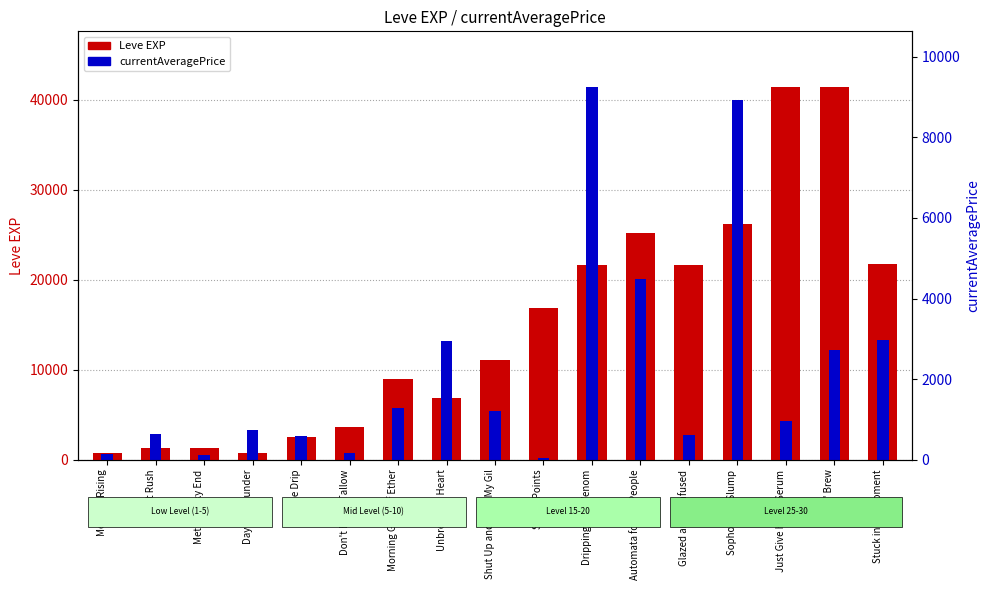

What is the difference between the Leve EXP values at Riches' Brew and Automata for the People?

16160.0